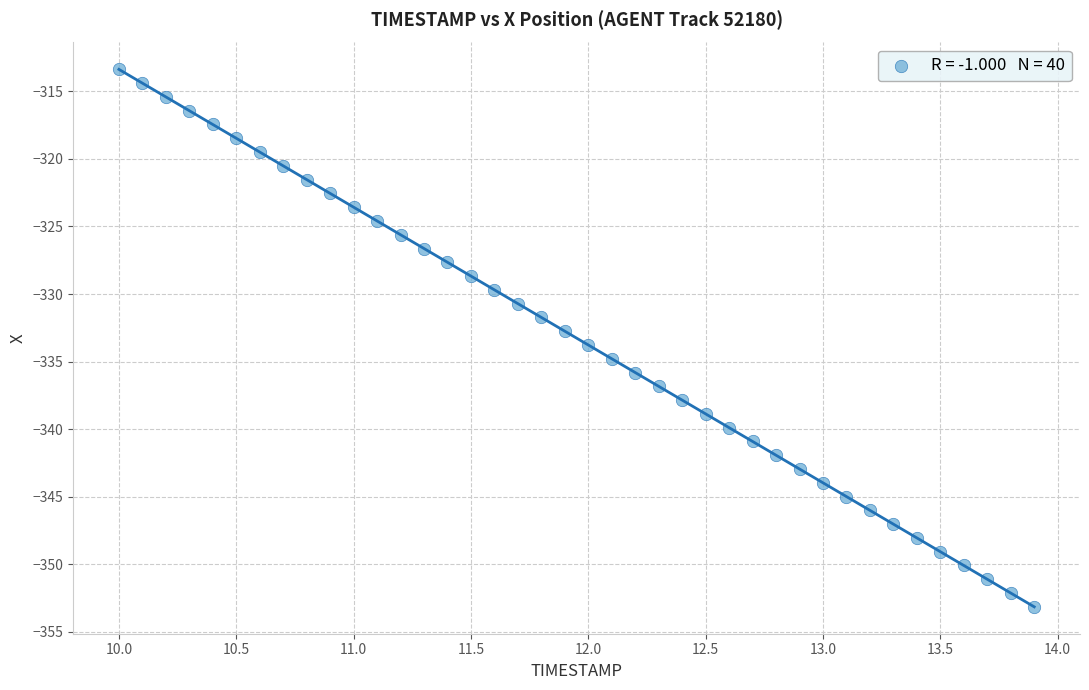

What is the range of Y values (max minus min)?

39.8